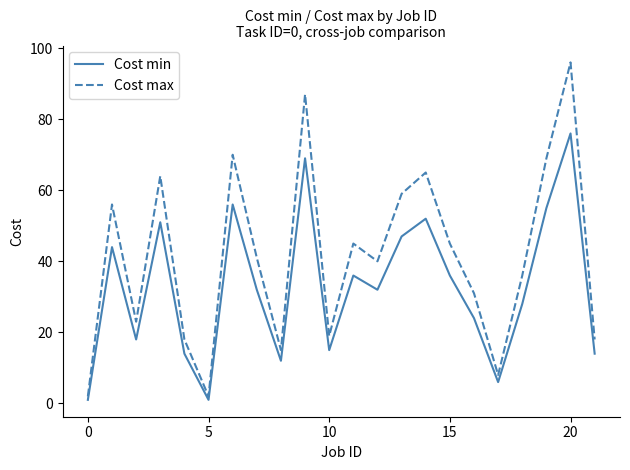

Reading right to left, what are all the values shown in this chart?

Cost min: 14	76	55	28	6	24	36	52	47	32	36	15	69	12	32	56	1	14	51	18	44	1
Cost max: 18	96	69	36	8	31	45	65	59	40	45	19	87	15	41	70	2	18	64	23	56	2